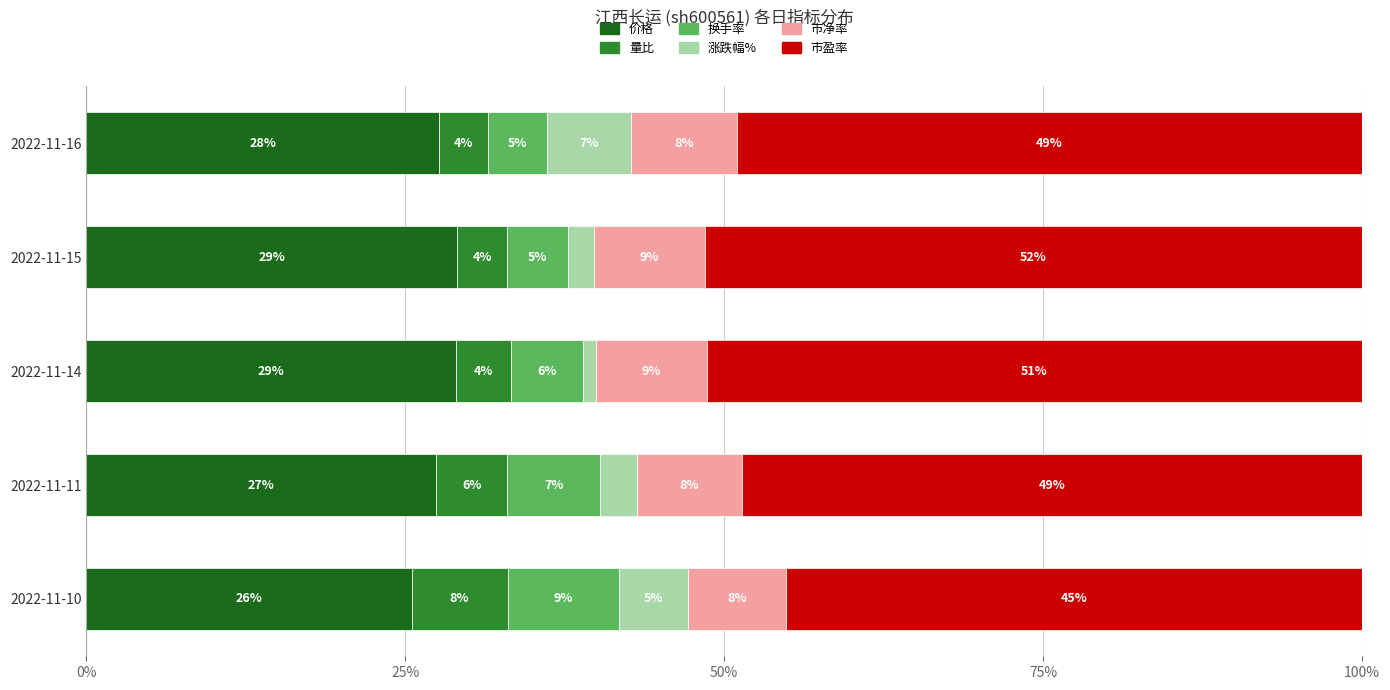

What are all the series names shown in the legend?

价格, 量比, 换手率, 涨跌幅%, 市净率, 市盈率